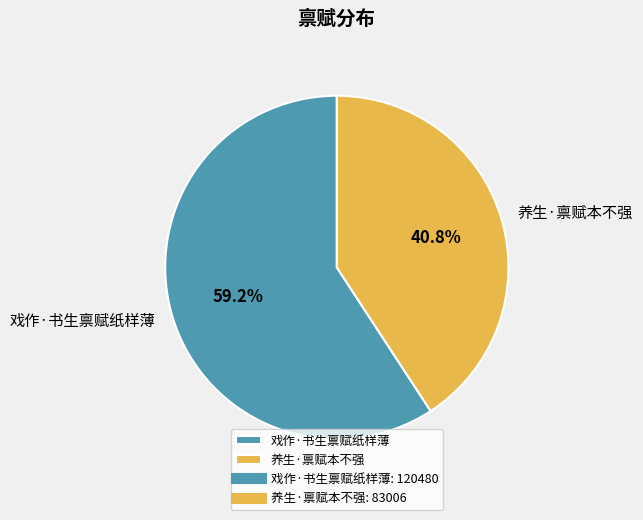

To the nearest percent, what percentage of the pie is 养生·禀赋本不强?

41%